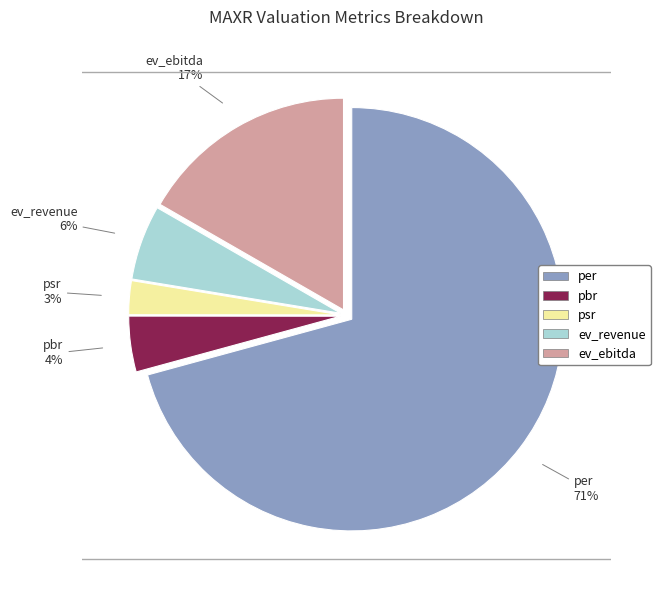

The ev_ebitda slice represents 17% of the pie. True or false?

True